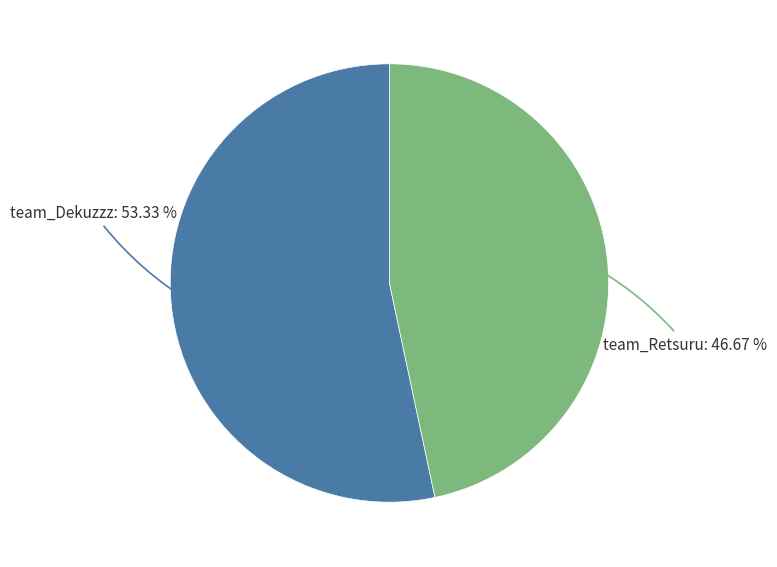

Does any single category account for the majority?

Yes